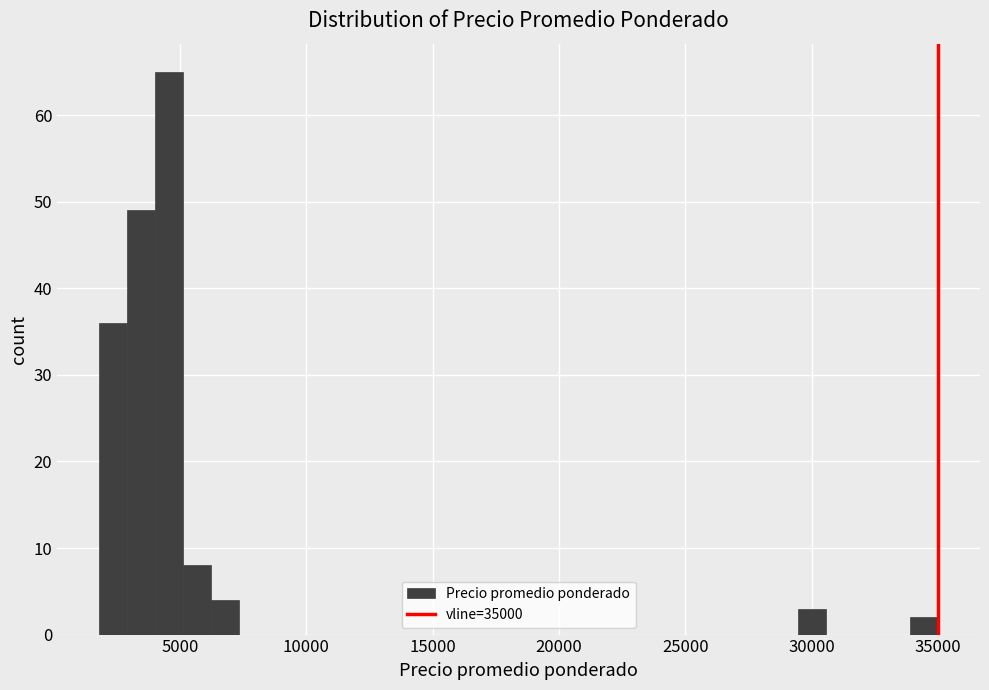

Around what value on the x-axis is the tallest bar? Give the approximate position of its centre, as read against the axis.

4500